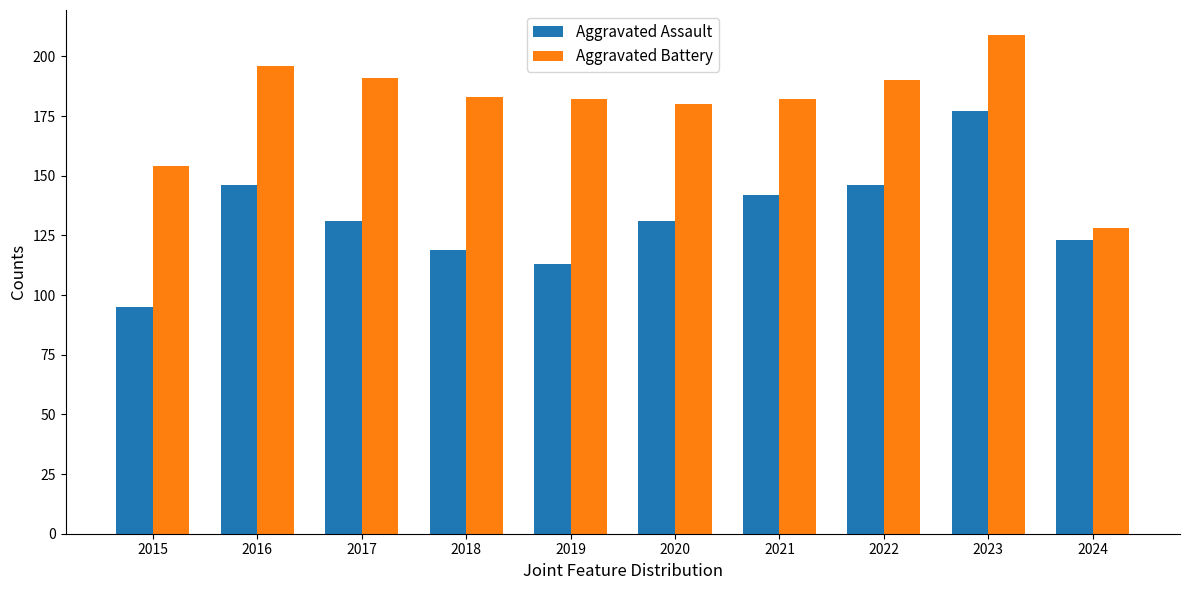

What is the maximum value for Aggravated Battery?

209